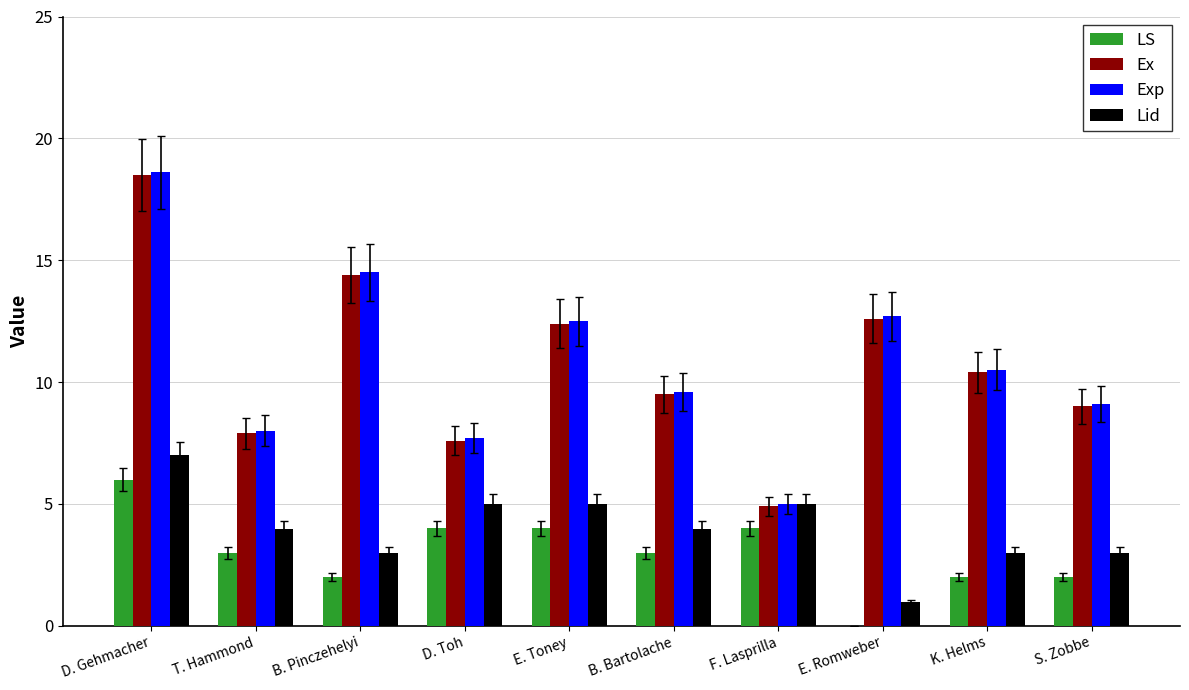

What is the total value across all series at K. Helms?

25.9